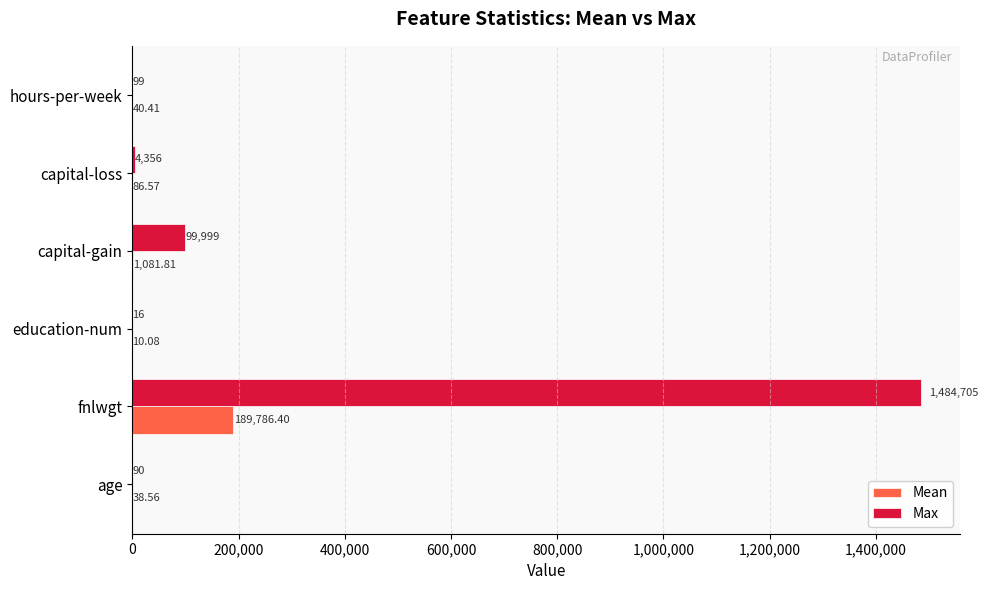

Where is Max nearest to the value 742360?

capital-gain